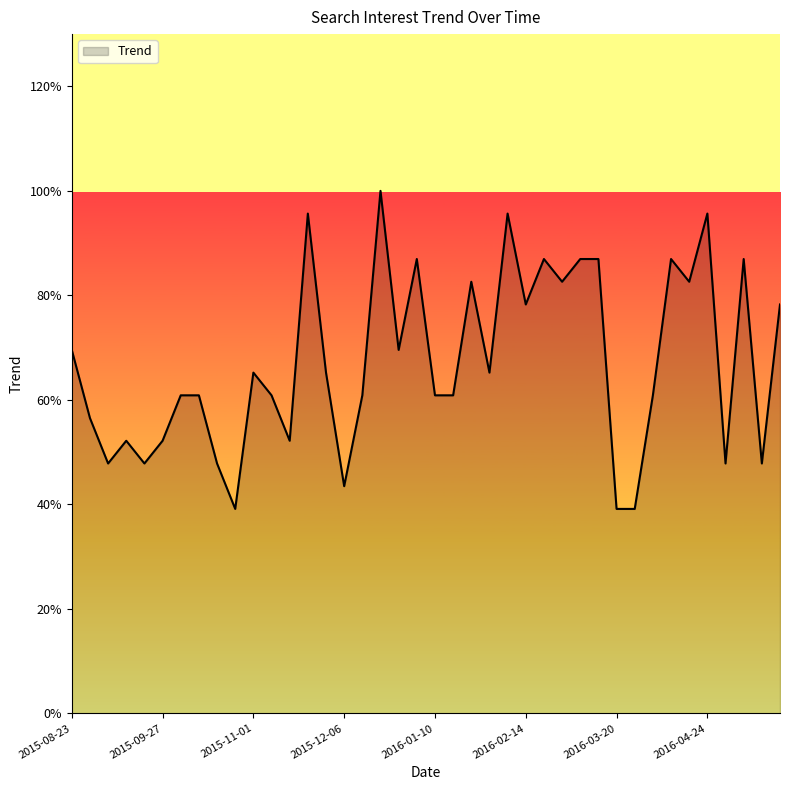

Rank the categories by value from lowest to highest.

2015-10-25, 2016-03-20, 2016-03-27, 2015-12-06, 2015-09-06, 2015-09-20, 2015-10-18, 2016-05-01, 2016-05-15, 2015-09-13, 2015-09-27, 2015-11-15, 2015-08-30, 2015-10-04, 2015-10-11, 2015-11-08, 2015-12-13, 2016-01-10, 2016-01-17, 2016-04-03, 2015-11-01, 2015-11-29, 2016-01-31, 2015-08-23, 2015-12-27, 2016-02-14, 2016-05-22, 2016-01-24, 2016-02-28, 2016-04-17, 2016-01-03, 2016-02-21, 2016-03-06, 2016-03-13, 2016-04-10, 2016-05-08, 2015-11-22, 2016-02-07, 2016-04-24, 2015-12-20